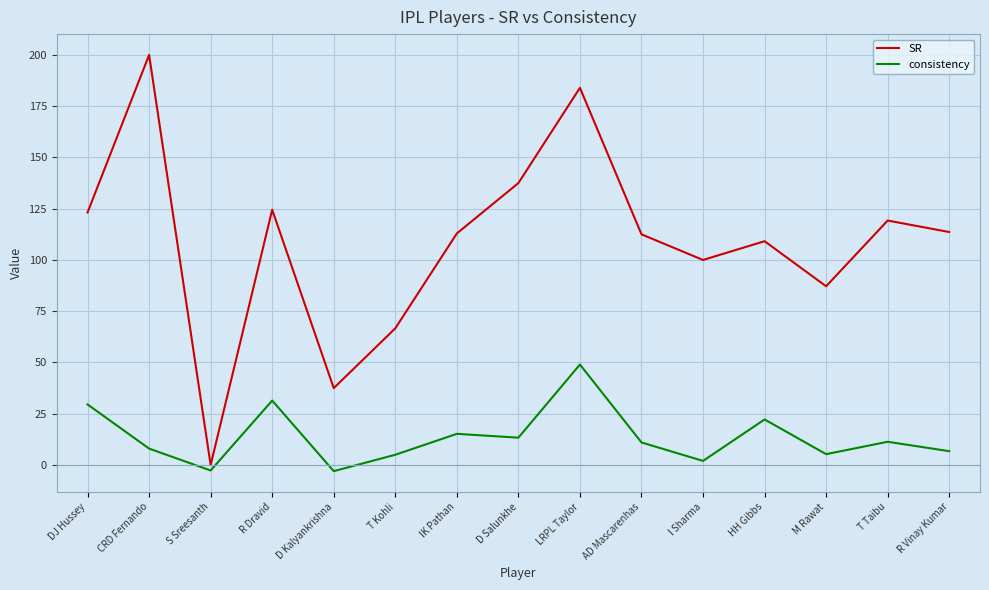

At which label does consistency reach its peak?

LRPL Taylor